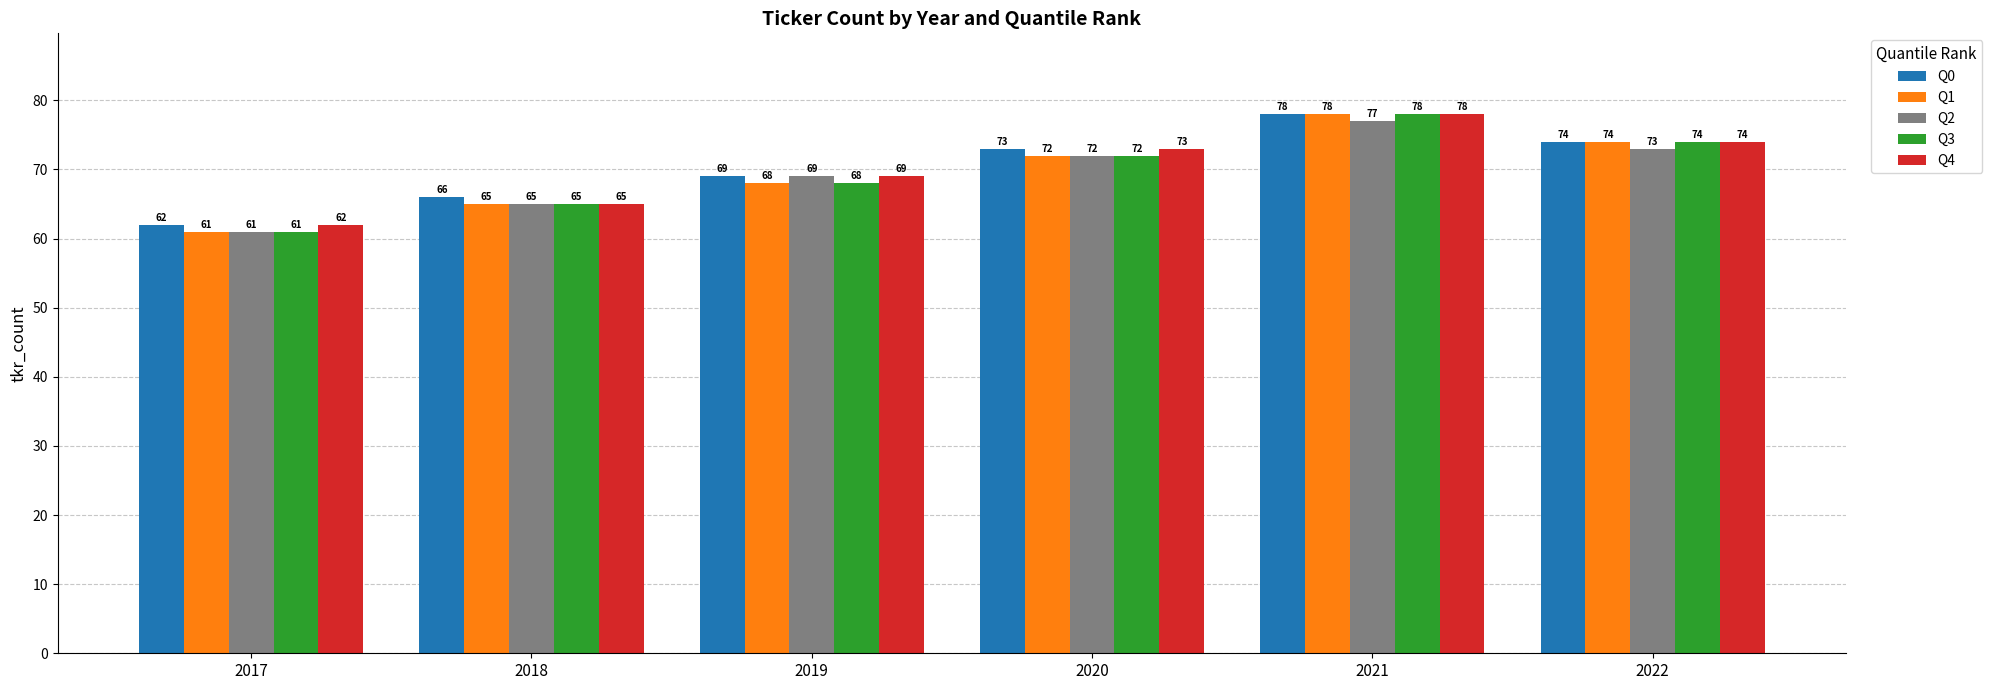

What is the sum of all Q2 values?

417